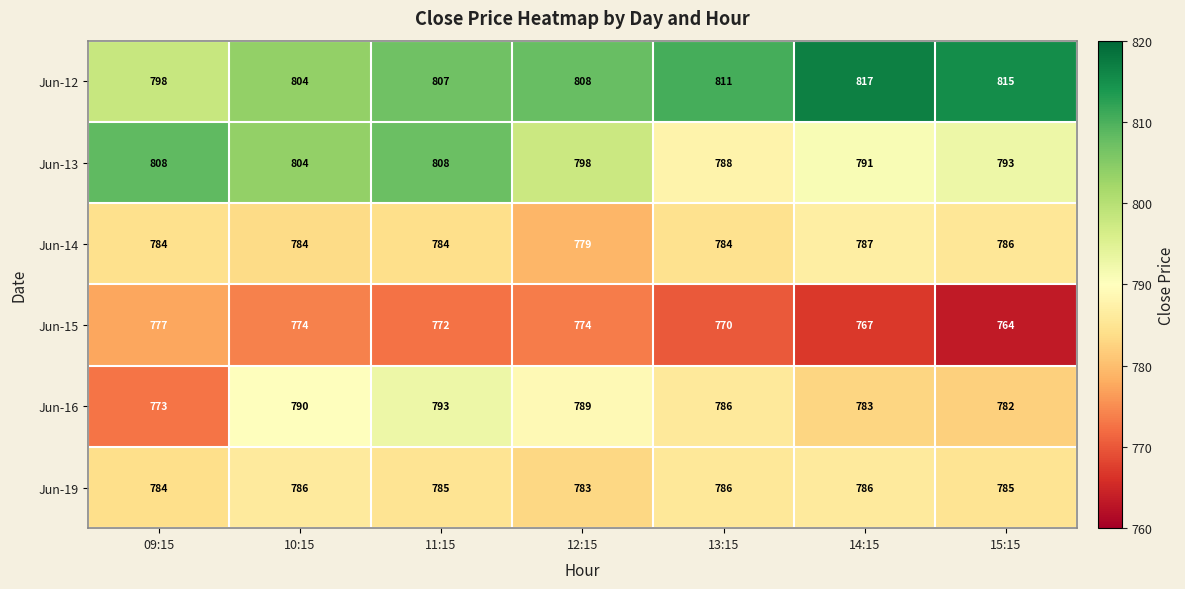

What is the maximum value for Jun-13?

808